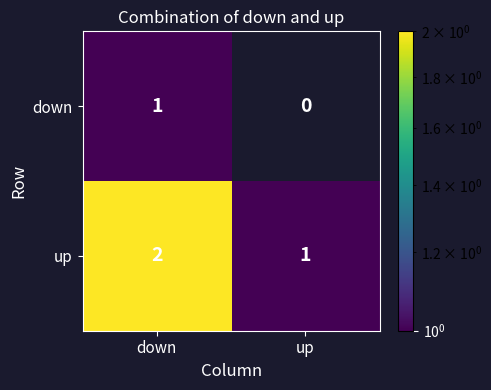

The up series shows 1 at up. True or false?

True